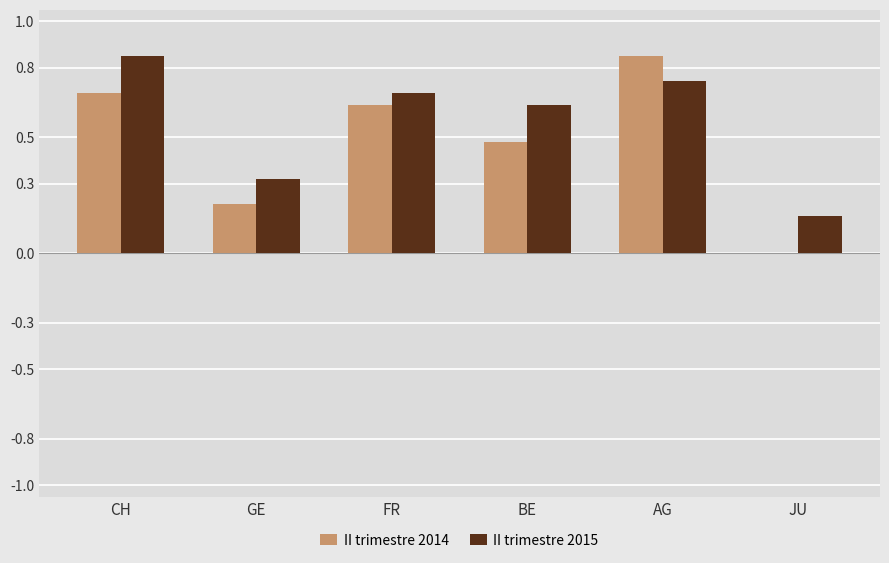

The value of II trimestre 2015 at JU is 0.2. True or false?

True